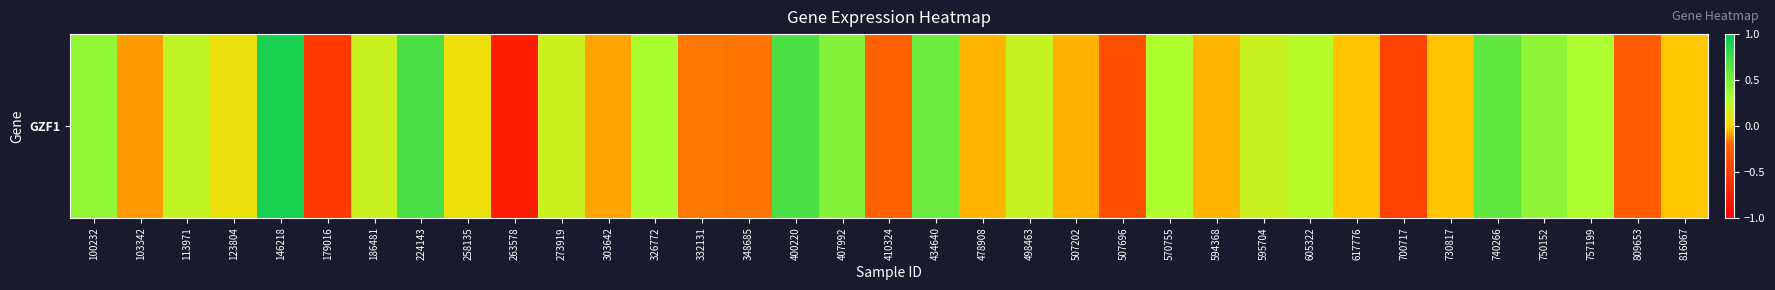

At which category does the chart reach its minimum across all series?

263578